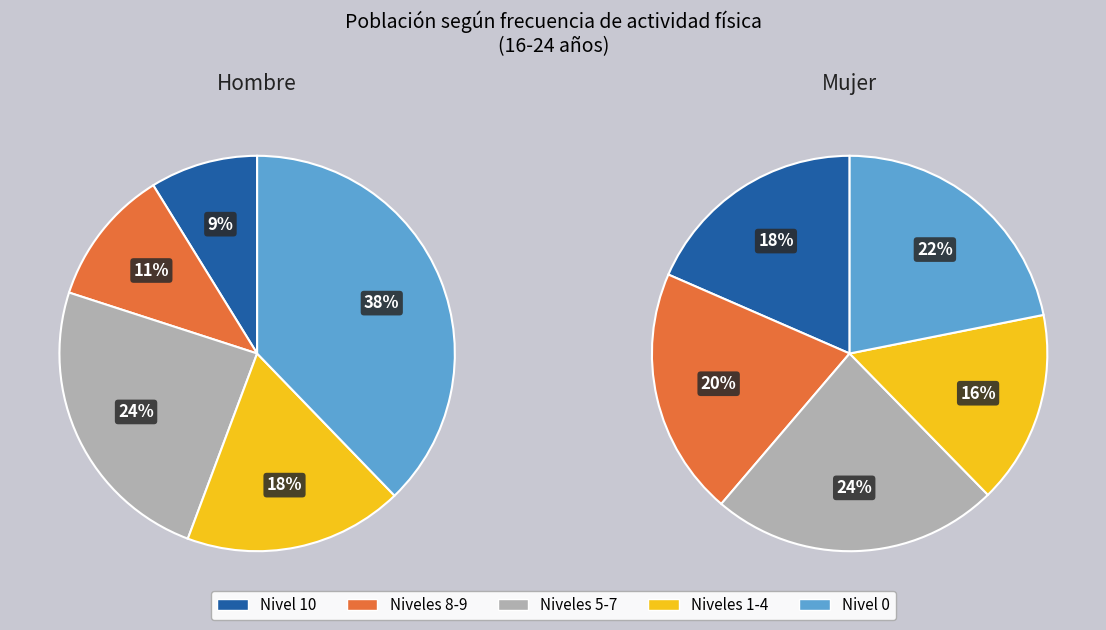

To the nearest percent, what portion does 9 represent?

4%